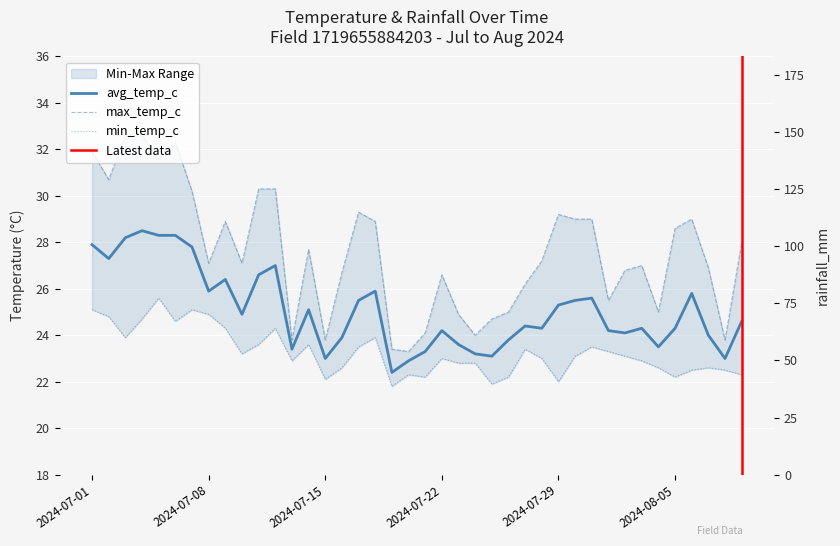

Reading left to right, what are all the values shown in this chart?

avg_temp_c: 2024-07-01=27.9	2024-07-02=27.3	2024-07-03=28.2	2024-07-04=28.5	2024-07-05=28.3	2024-07-06=28.3	2024-07-07=27.8	2024-07-08=25.9	2024-07-09=26.4	2024-07-10=24.9	2024-07-11=26.6	2024-07-12=27.0	2024-07-13=23.4	2024-07-14=25.1	2024-07-15=23.0	2024-07-16=23.9	2024-07-17=25.5	2024-07-18=25.9	2024-07-19=22.4	2024-07-20=22.9	2024-07-21=23.3	2024-07-22=24.2	2024-07-23=23.6	2024-07-24=23.2	2024-07-25=23.1	2024-07-26=23.8	2024-07-27=24.4	2024-07-28=24.3	2024-07-29=25.3	2024-07-30=25.5	2024-07-31=25.6	2024-08-01=24.2	2024-08-02=24.1	2024-08-03=24.3	2024-08-04=23.5	2024-08-05=24.3	2024-08-06=25.8	2024-08-07=24.0	2024-08-08=23.0	2024-08-09=24.6
max_temp_c: 2024-07-01=31.9	2024-07-02=30.7	2024-07-03=32.6	2024-07-04=32.6	2024-07-05=31.6	2024-07-06=32.3	2024-07-07=30.2	2024-07-08=27.1	2024-07-09=28.9	2024-07-10=27.1	2024-07-11=30.3	2024-07-12=30.3	2024-07-13=23.8	2024-07-14=27.7	2024-07-15=23.8	2024-07-16=26.7	2024-07-17=29.3	2024-07-18=28.9	2024-07-19=23.4	2024-07-20=23.3	2024-07-21=24.1	2024-07-22=26.6	2024-07-23=24.9	2024-07-24=24.0	2024-07-25=24.7	2024-07-26=25.0	2024-07-27=26.2	2024-07-28=27.2	2024-07-29=29.2	2024-07-30=29.0	2024-07-31=29.0	2024-08-01=25.5	2024-08-02=26.8	2024-08-03=27.0	2024-08-04=25.0	2024-08-05=28.6	2024-08-06=29.0	2024-08-07=26.9	2024-08-08=23.8	2024-08-09=28.0
min_temp_c: 2024-07-01=25.1	2024-07-02=24.8	2024-07-03=23.9	2024-07-04=24.7	2024-07-05=25.6	2024-07-06=24.6	2024-07-07=25.1	2024-07-08=24.9	2024-07-09=24.3	2024-07-10=23.2	2024-07-11=23.6	2024-07-12=24.3	2024-07-13=22.9	2024-07-14=23.6	2024-07-15=22.1	2024-07-16=22.6	2024-07-17=23.5	2024-07-18=23.9	2024-07-19=21.8	2024-07-20=22.3	2024-07-21=22.2	2024-07-22=23.0	2024-07-23=22.8	2024-07-24=22.8	2024-07-25=21.9	2024-07-26=22.2	2024-07-27=23.4	2024-07-28=23.0	2024-07-29=22.0	2024-07-30=23.1	2024-07-31=23.5	2024-08-01=23.3	2024-08-02=23.1	2024-08-03=22.9	2024-08-04=22.6	2024-08-05=22.2	2024-08-06=22.5	2024-08-07=22.6	2024-08-08=22.5	2024-08-09=22.3
rainfall_mm: 2024-07-01=0.7	2024-07-02=0.8	2024-07-03=0.0	2024-07-04=0.0	2024-07-05=0.3	2024-07-06=0.4	2024-07-07=0.4	2024-07-08=3.1	2024-07-09=5.2	2024-07-10=0.6	2024-07-11=3.8	2024-07-12=7.0	2024-07-13=17.7	2024-07-14=2.9	2024-07-15=25.1	2024-07-16=30.4	2024-07-17=4.4	2024-07-18=1.0	2024-07-19=159.1	2024-07-20=54.0	2024-07-21=21.8	2024-07-22=0.8	2024-07-23=1.0	2024-07-24=18.4	2024-07-25=2.0	2024-07-26=0.1	2024-07-27=7.5	2024-07-28=4.8	2024-07-29=2.3	2024-07-30=3.8	2024-07-31=5.5	2024-08-01=6.2	2024-08-02=6.1	2024-08-03=1.1	2024-08-04=4.8	2024-08-05=4.5	2024-08-06=1.7	2024-08-07=17.6	2024-08-08=7.9	2024-08-09=4.0